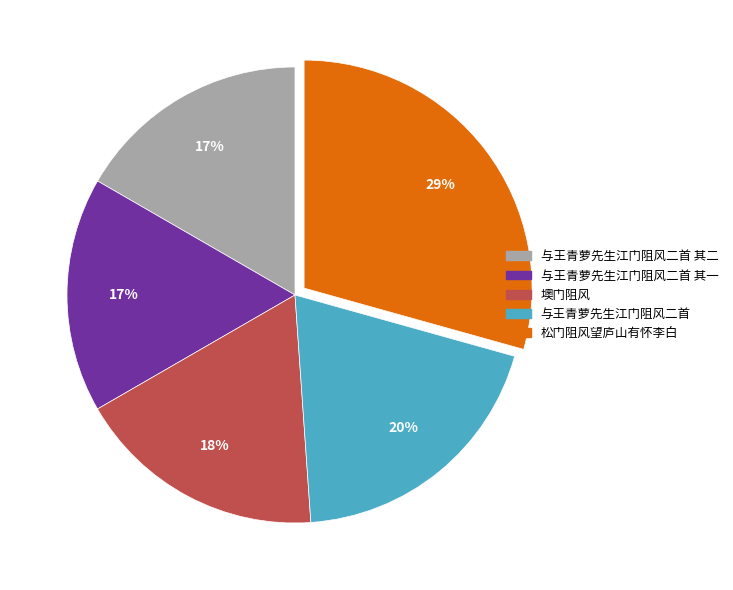

Does any single category account for the majority?

No